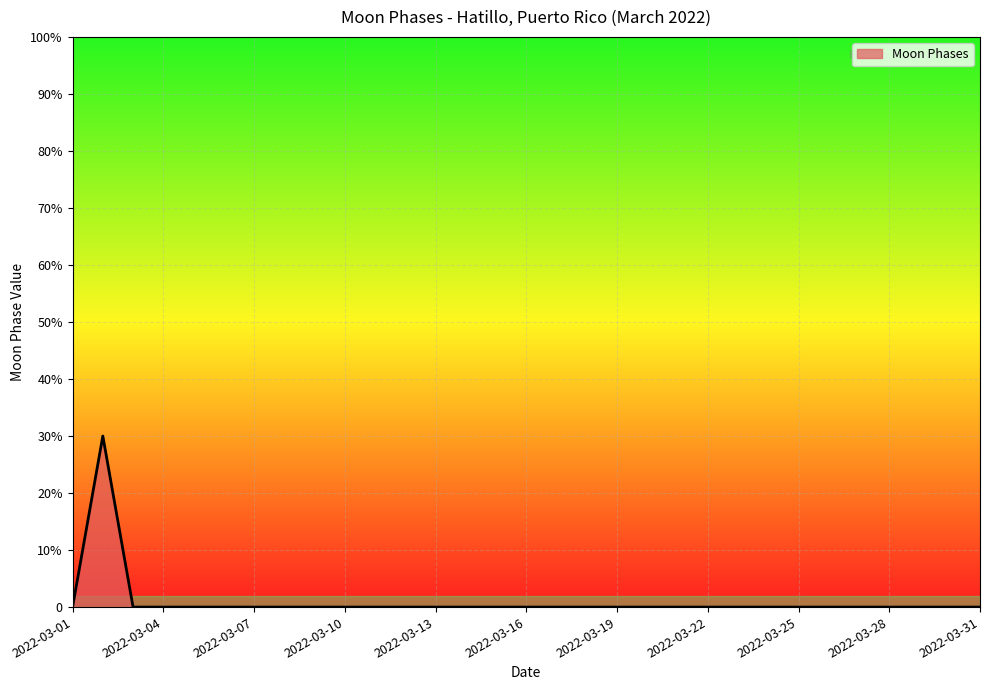

Does the chart have visible grid lines?

Yes